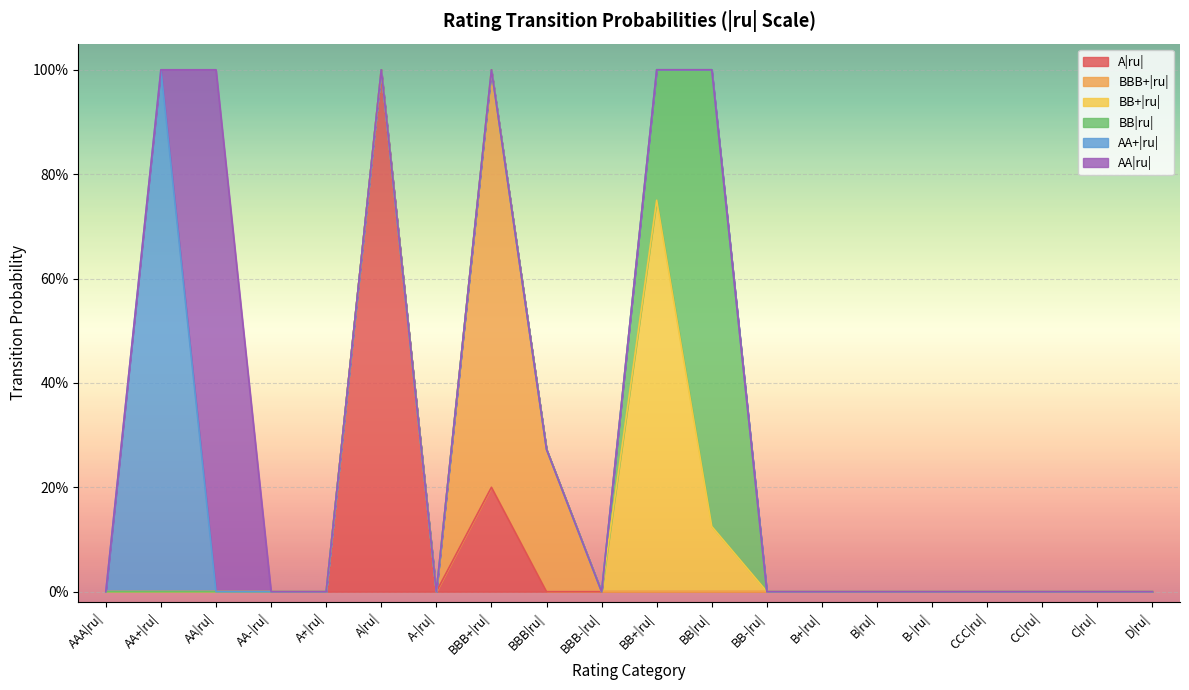

What position from the right is BBB|ru|?

12